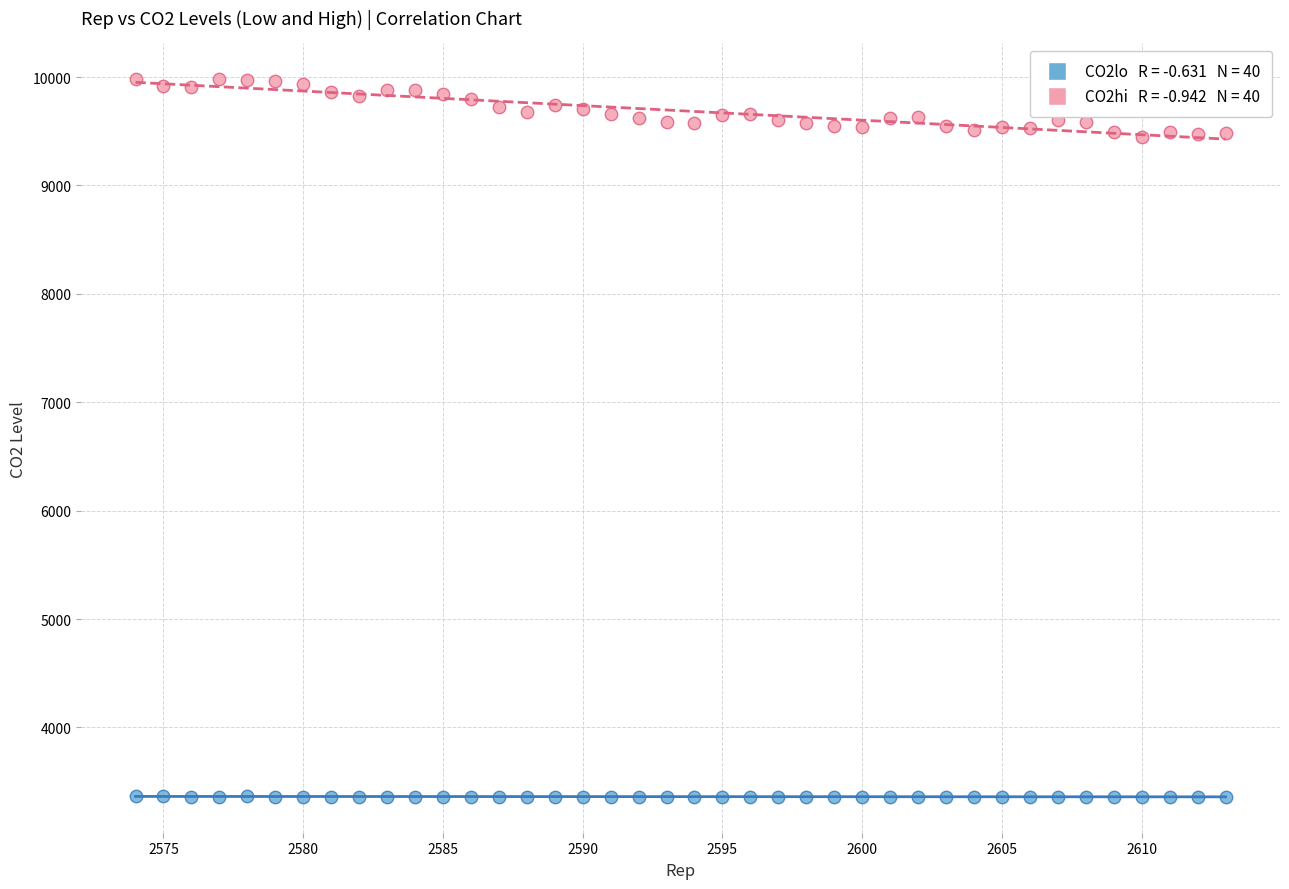

Across all data points, what is the range of X values (max minus min)?

39.0